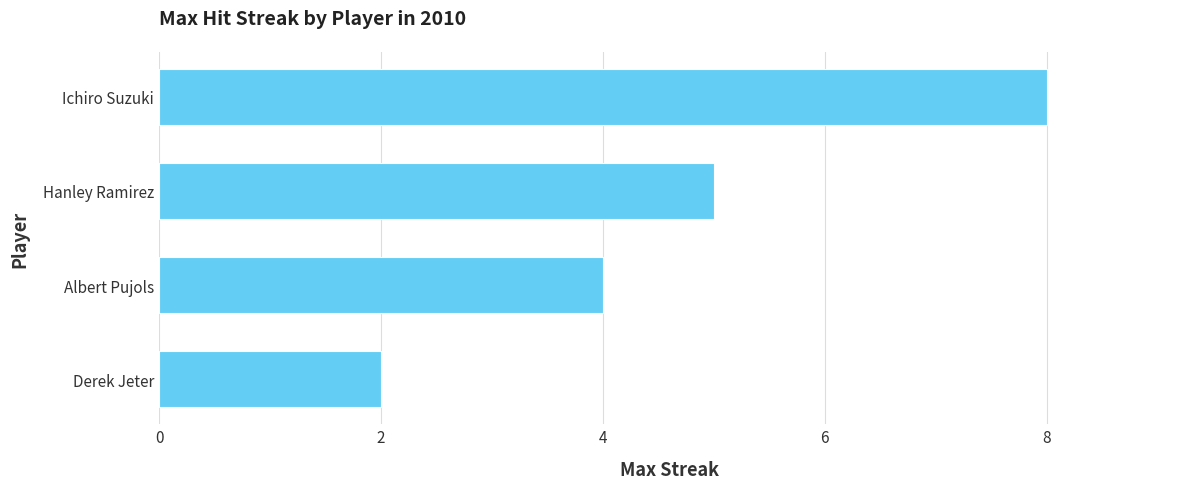

Reading bottom to top, transcribe all the data shown in this chart.

2	4	5	8